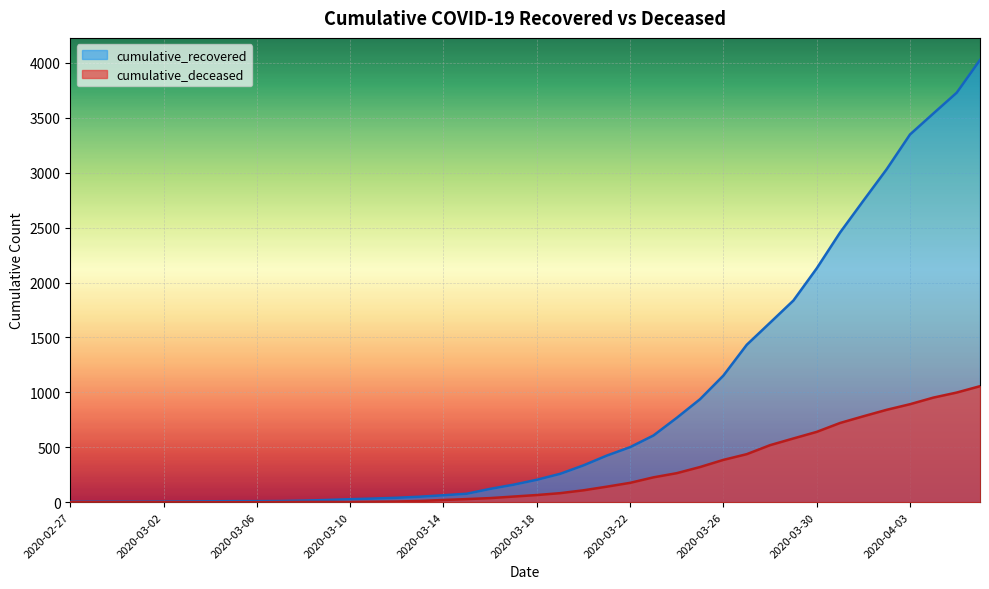

Rank the series by their maximum value, from lowest to highest.

cumulative_deceased, cumulative_recovered